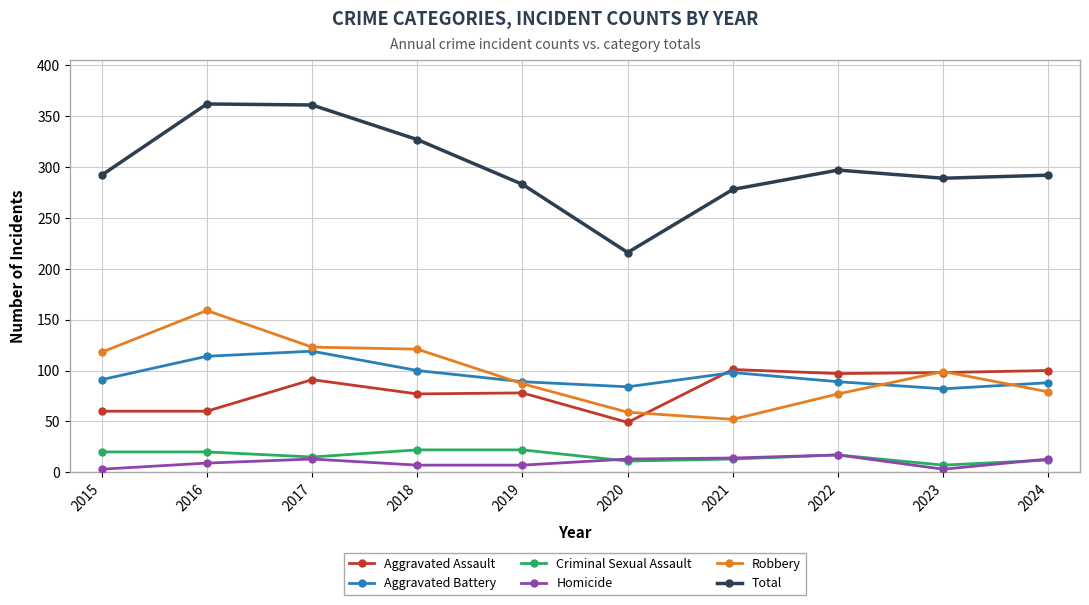

Between 2020 and 2021, which series saw the biggest shift?

Total